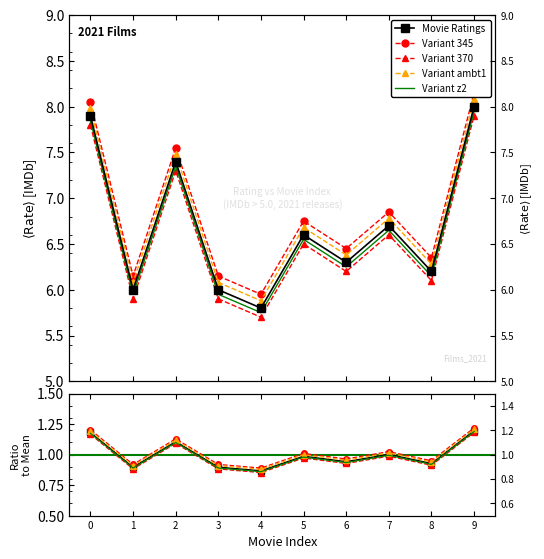

Reading right to left, list all the values displayed in this chart.

1.2	0.9	1.0	0.9	1.0	0.9	0.9	1.1	0.9	1.2